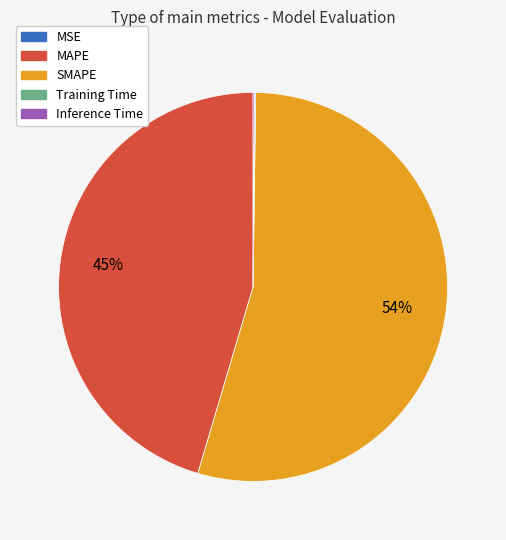

To the nearest percent, what is the average slice percentage?

20%